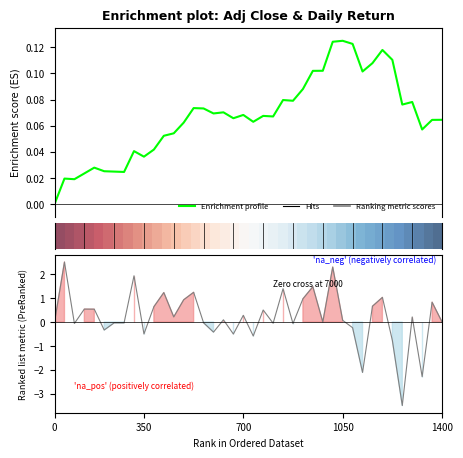

Count the number of data series in this chart.

3